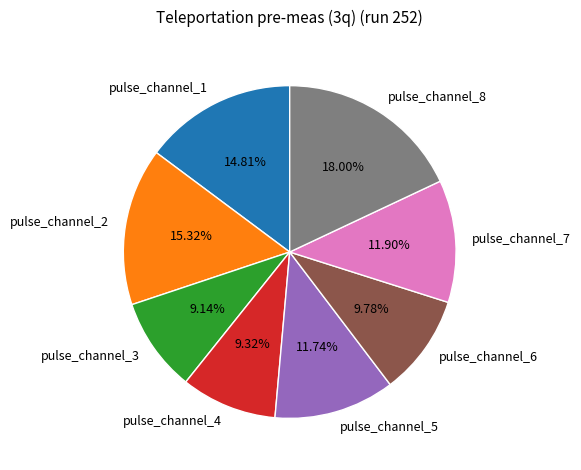

Between pulse_channel_1 and pulse_channel_6, which is larger?

pulse_channel_1